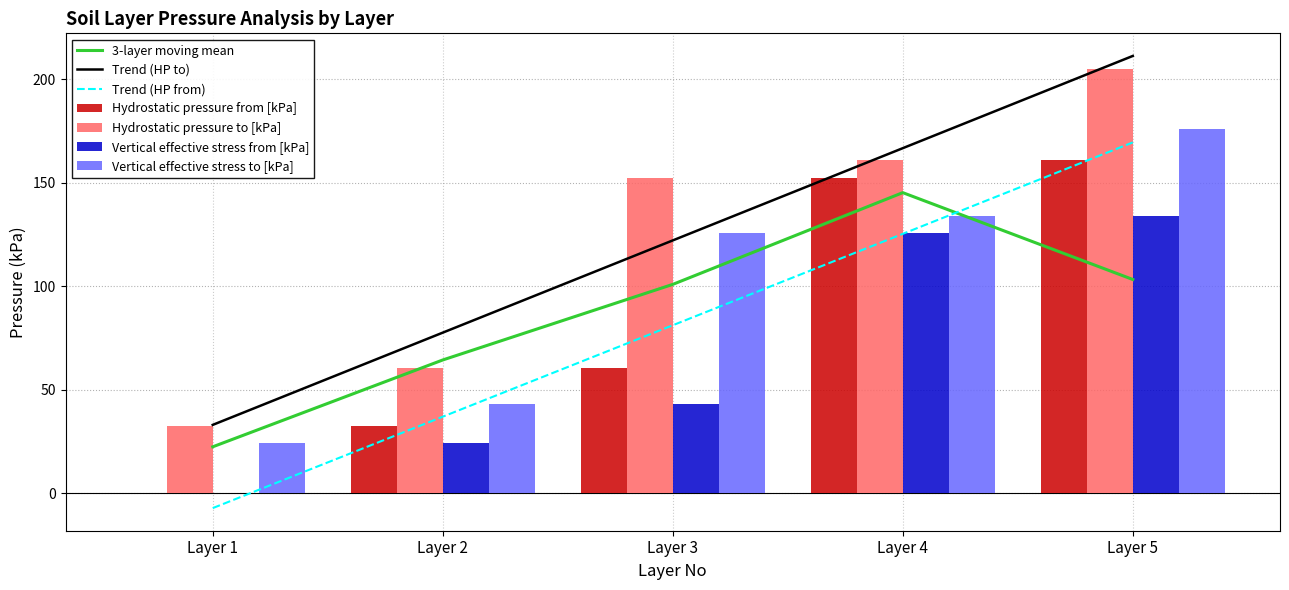

What is the spread (max minus min) of values at Layer 4?

35.1